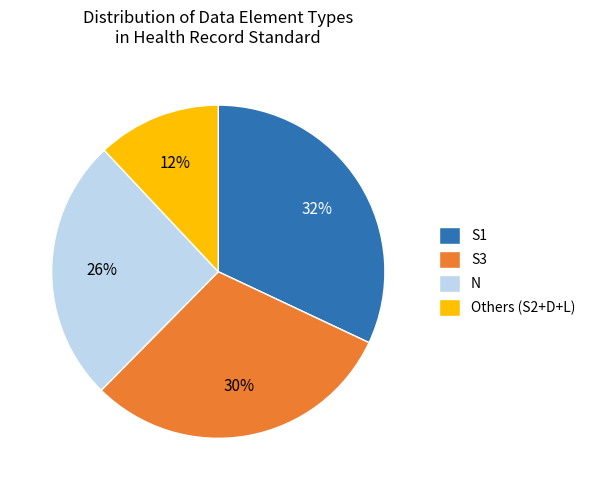

What percentage is the S1 slice, to the nearest percent?

32%